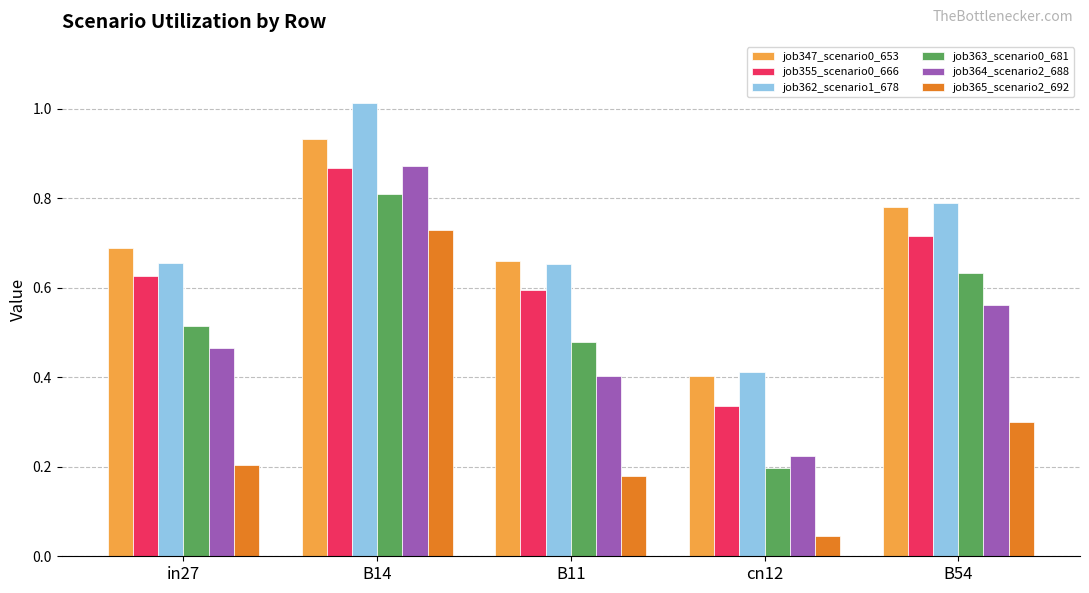

Which label corresponds to the largest value in the chart?

B14